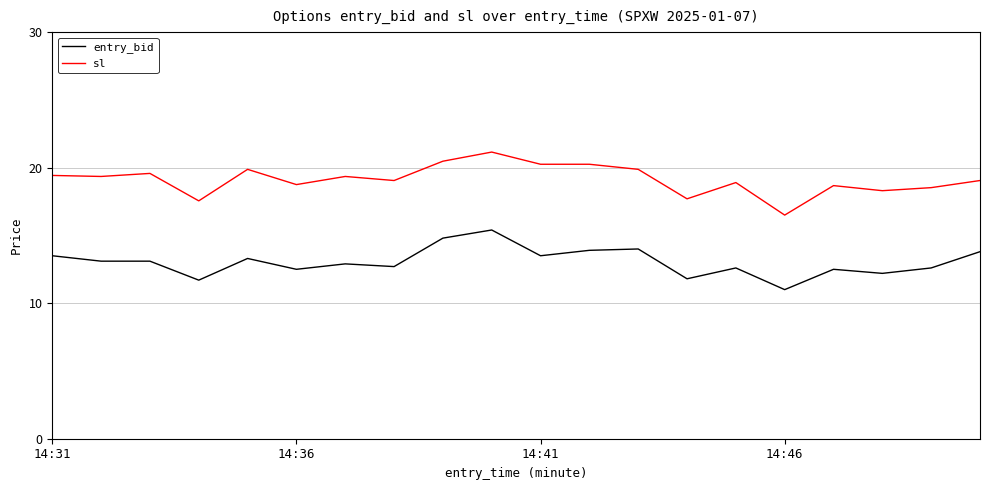

List the series in order of their overall mean, lowest first.

entry_bid, sl